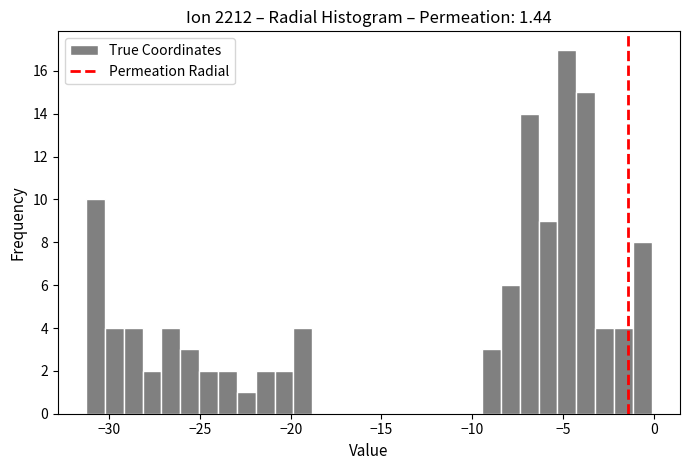

Around what value on the x-axis is the tallest bar? Give the approximate position of its centre, as read against the axis.

-5.0